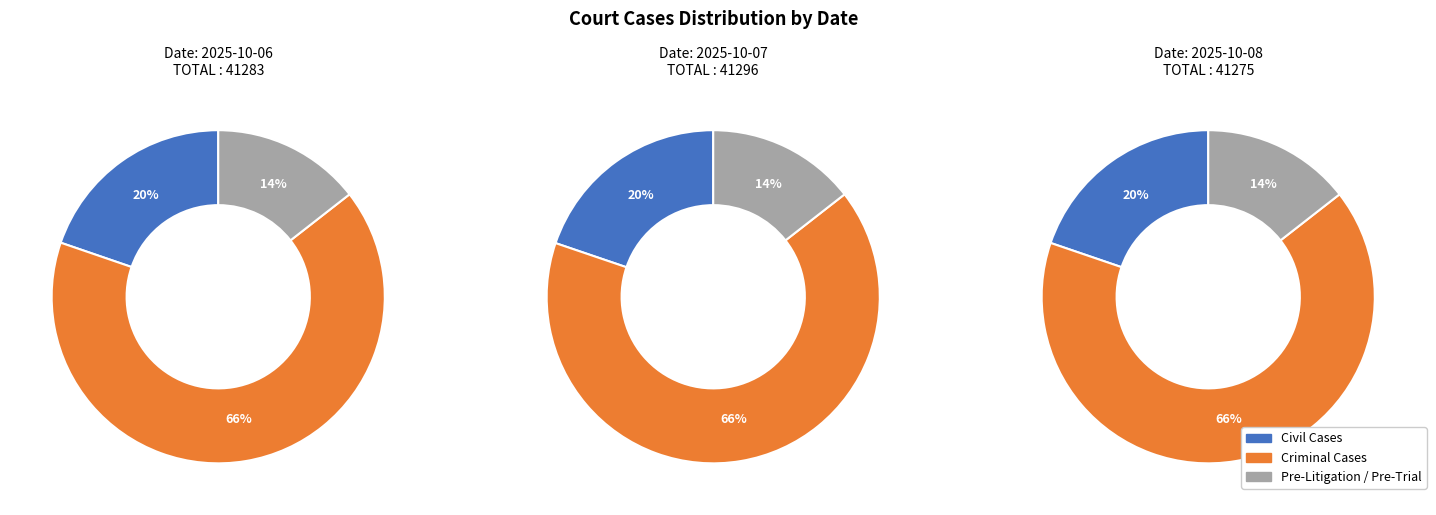

Count the number of slices in the pie.

3